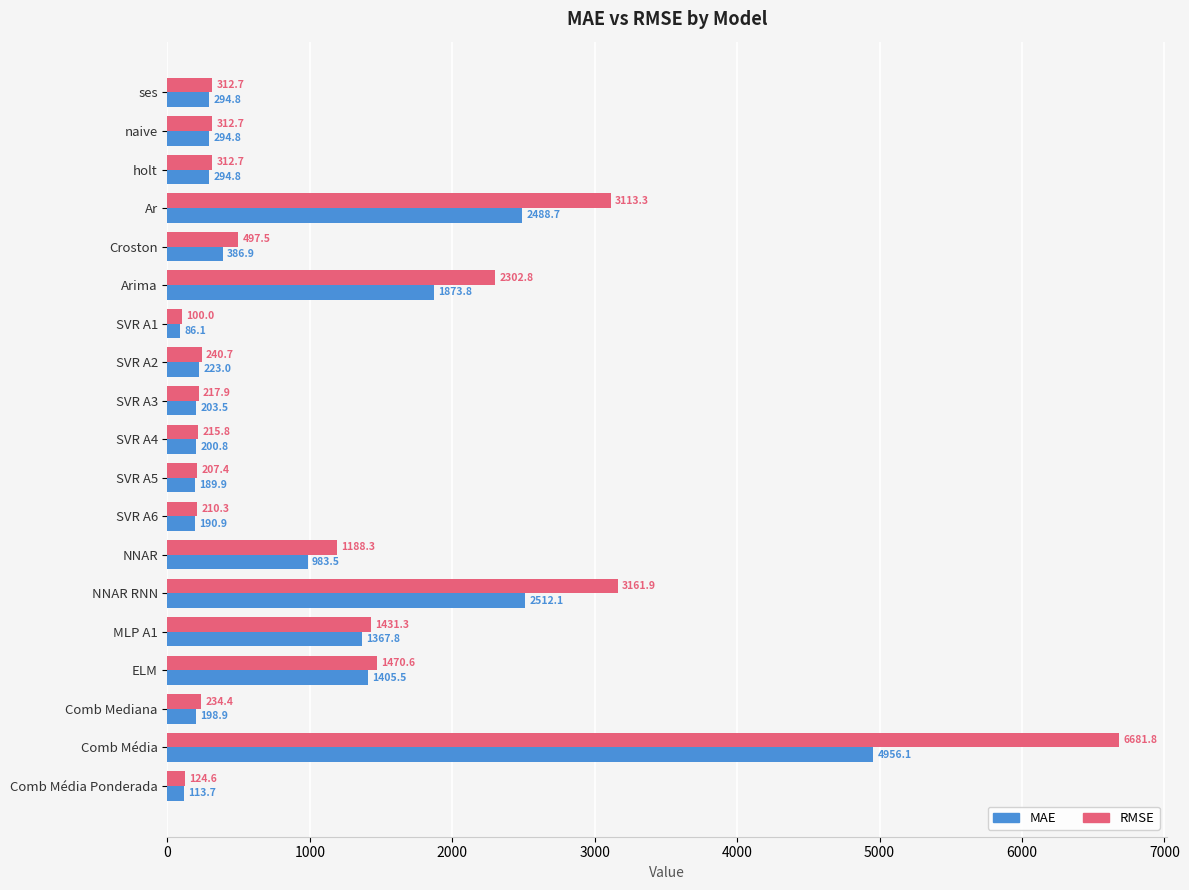

What is the maximum value for MAE?

4956.1